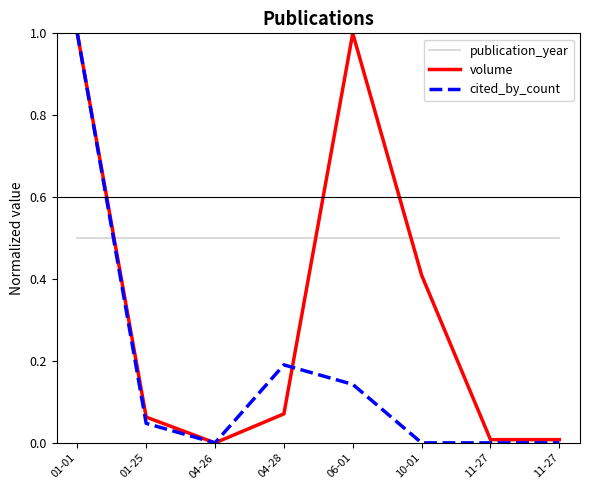

After their last crossing, which series has the higher values: cited_by_count or volume?

volume